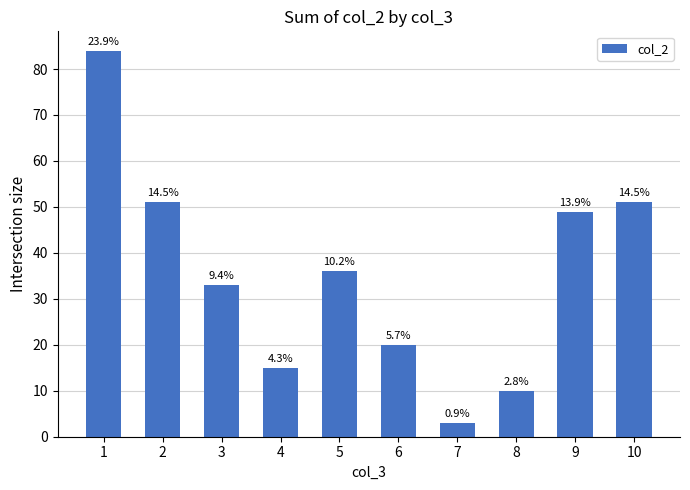

The chart shows a value of 33 at 3. True or false?

True